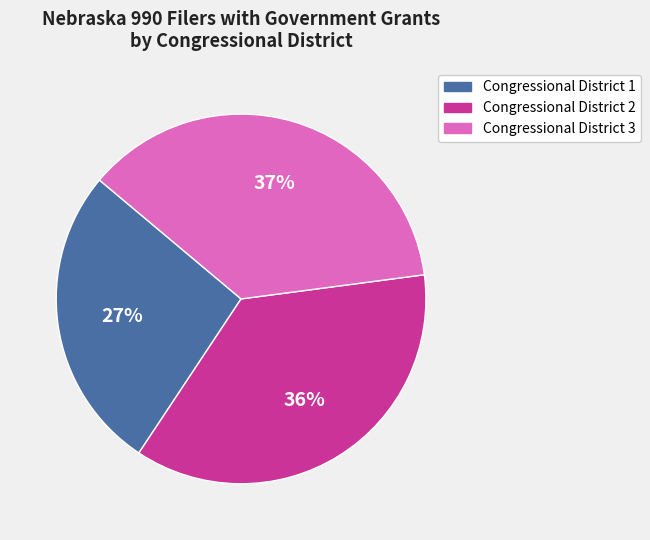

Which has a higher value, Congressional District 1 or Congressional District 2?

Congressional District 2